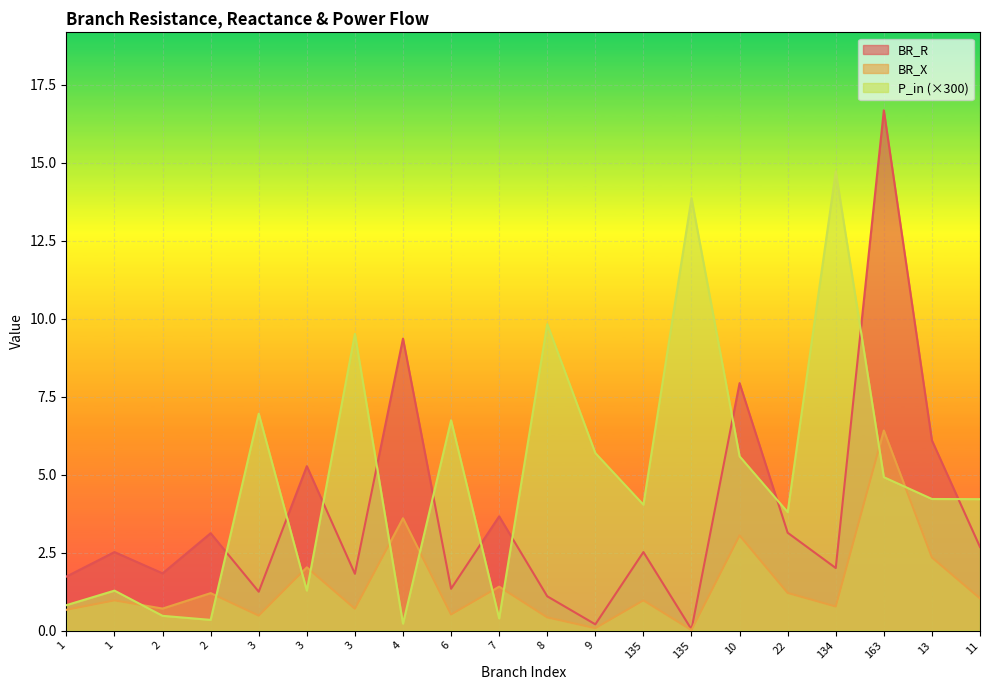

Is the value of BR_X at 135 greater than the value of P_in at 1?

Yes